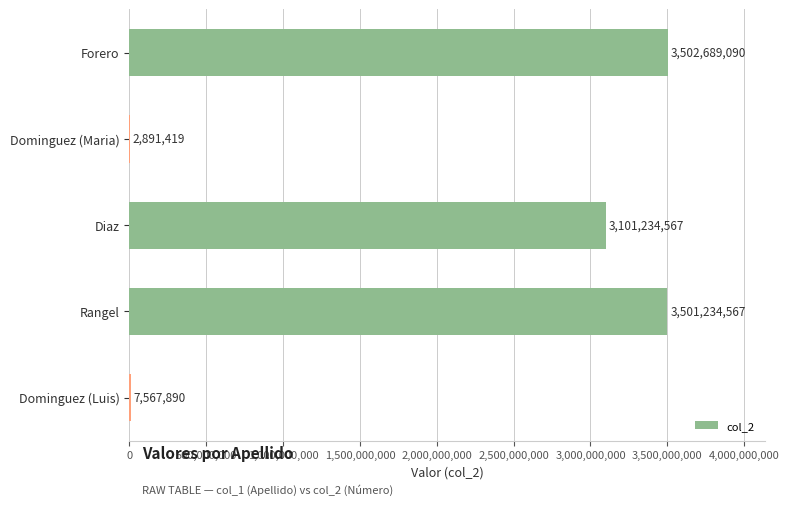

What is the change in value from Forero to Dominguez (Luis)?

-3495121200